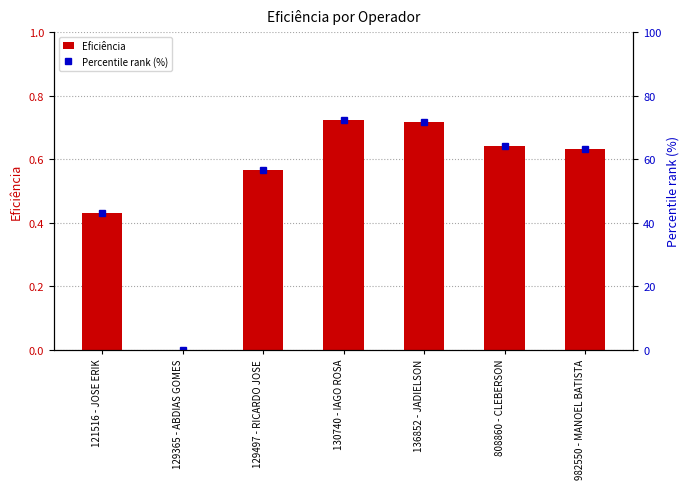

What is the difference between the maximum and minimum values in the Eficiência series?

0.7